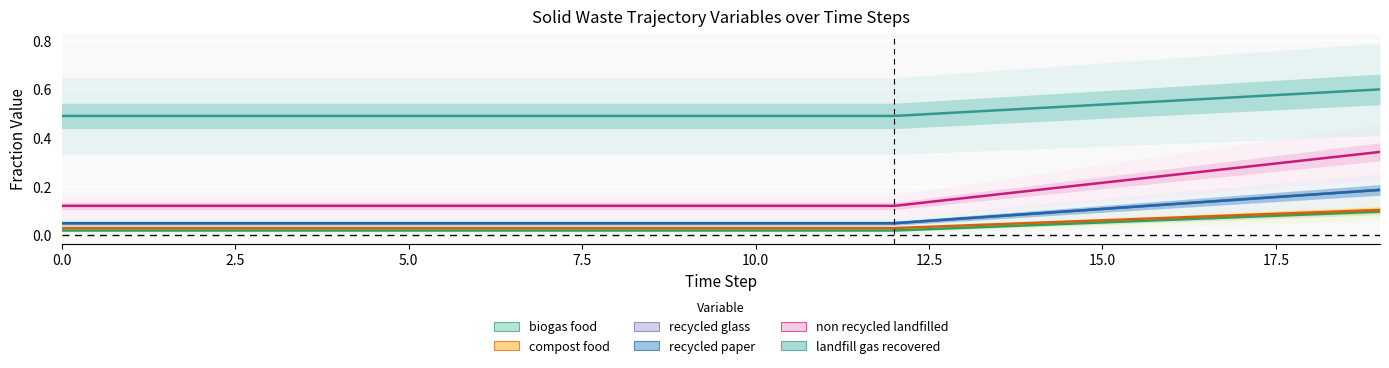

At how many categories does at least one series exceed 0?

20